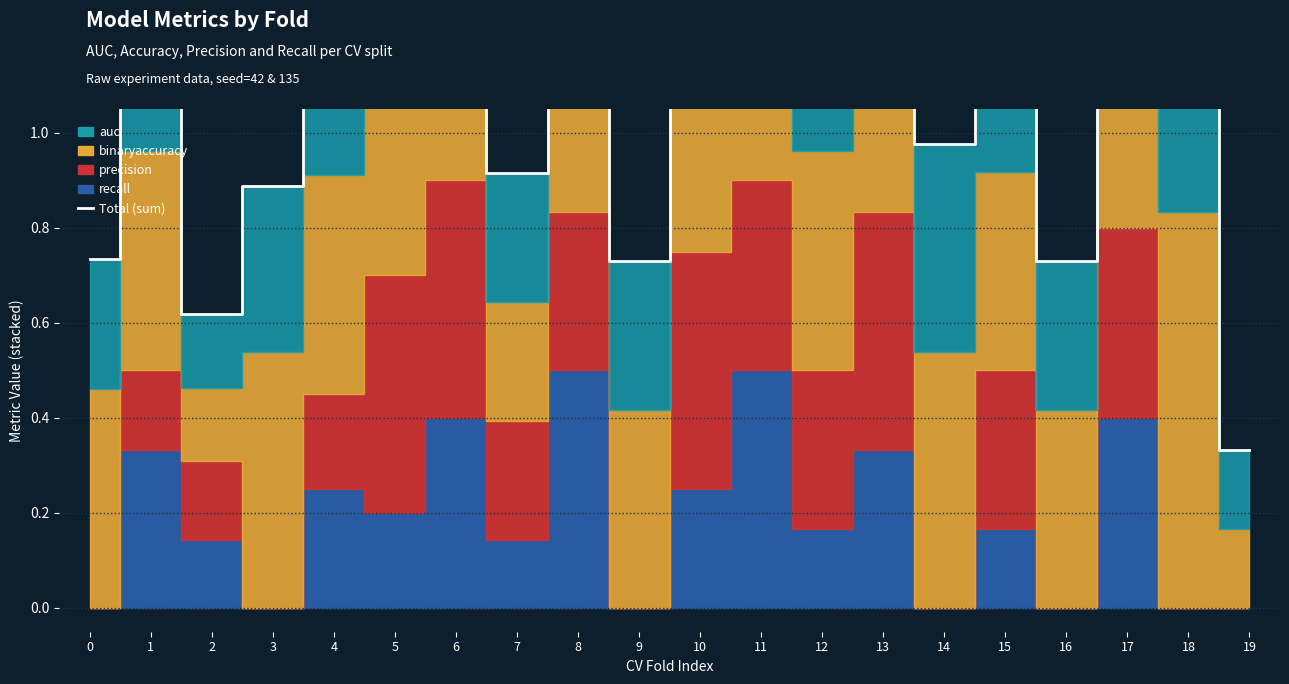

True or false: the data shows 2.0 at 6.

True